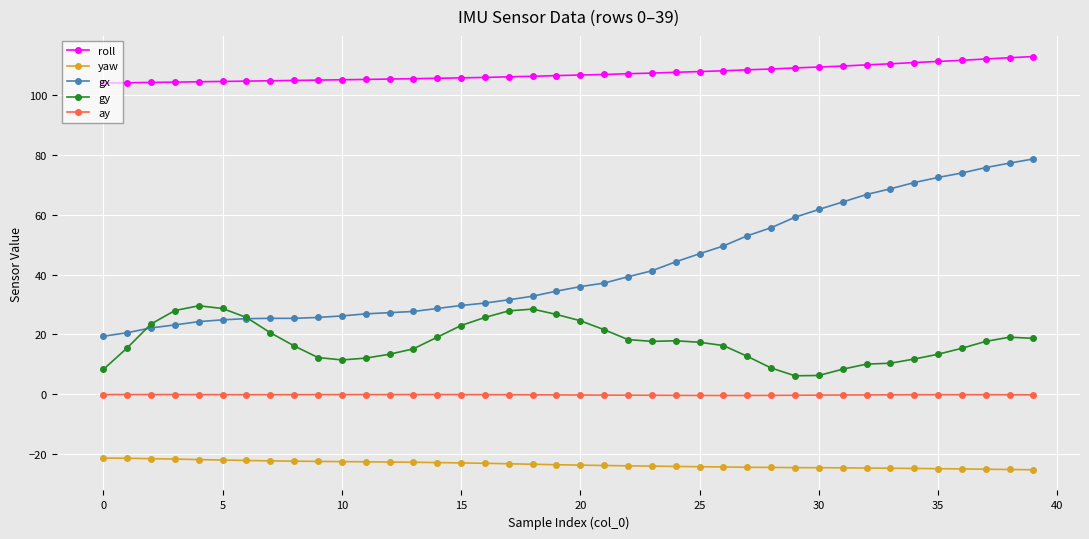

What is the value of the roll point at the 23rd from the left?

107.2